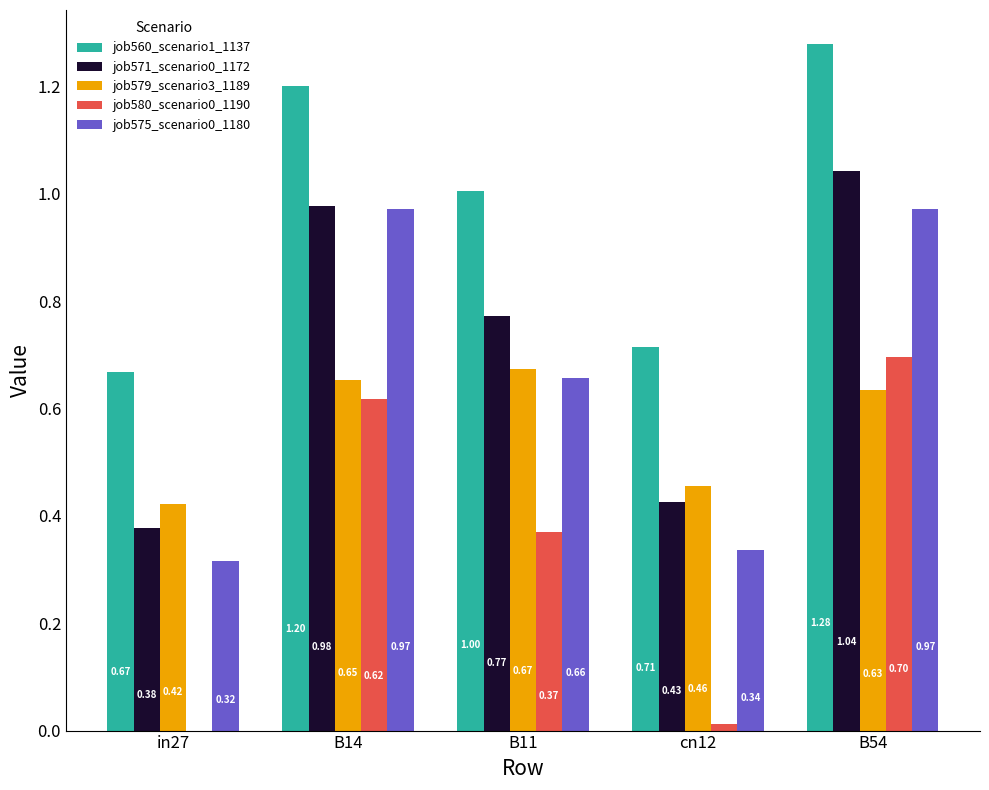

Which series has the largest total across all categories?

job560_scenario1_1137